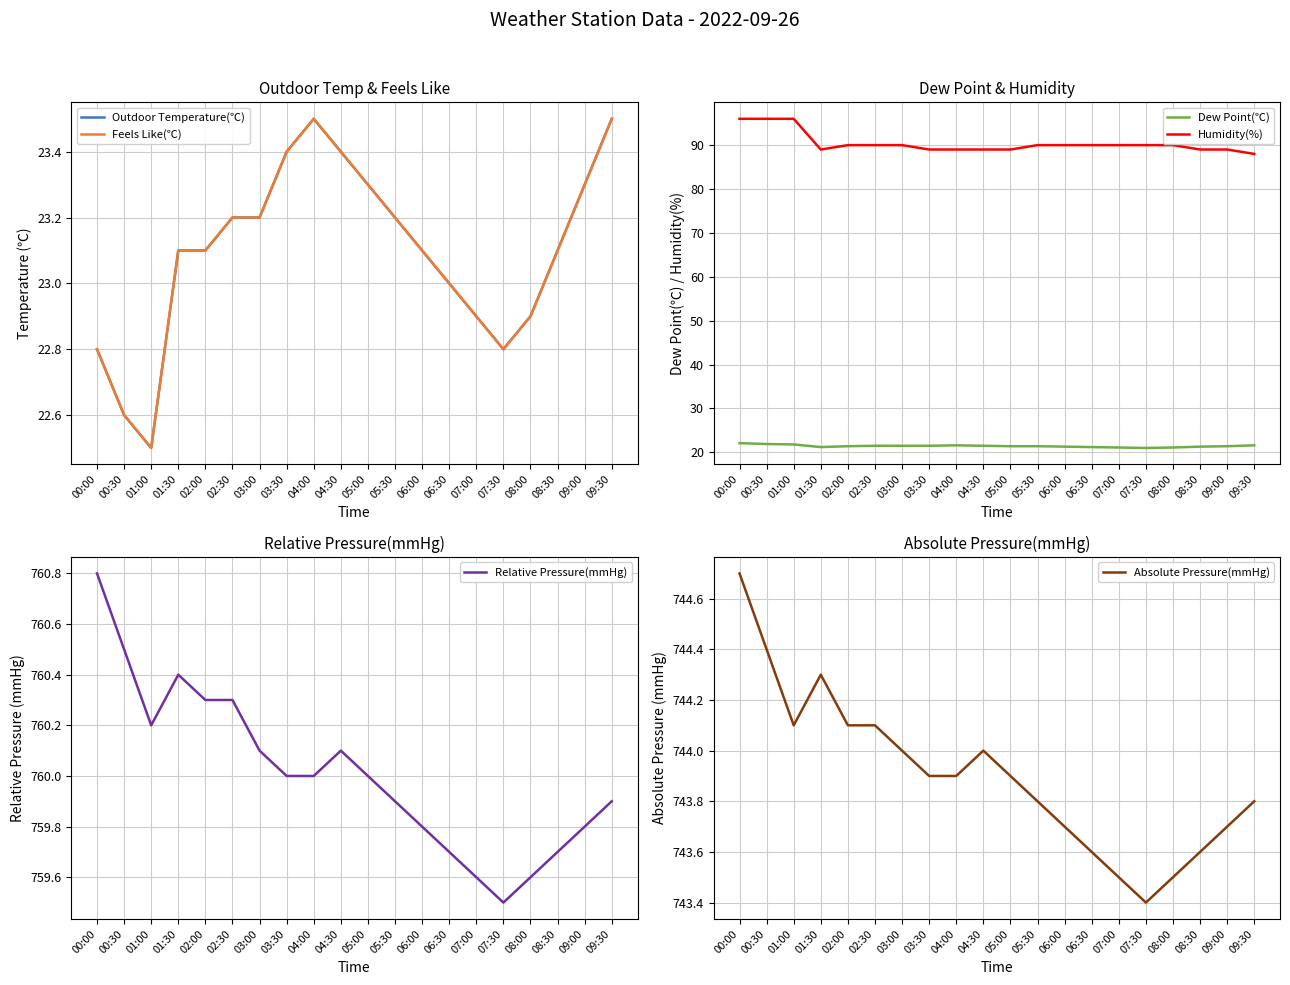

What is the value of the Outdoor Temperature(℃) point at the 5th from the left?

23.1